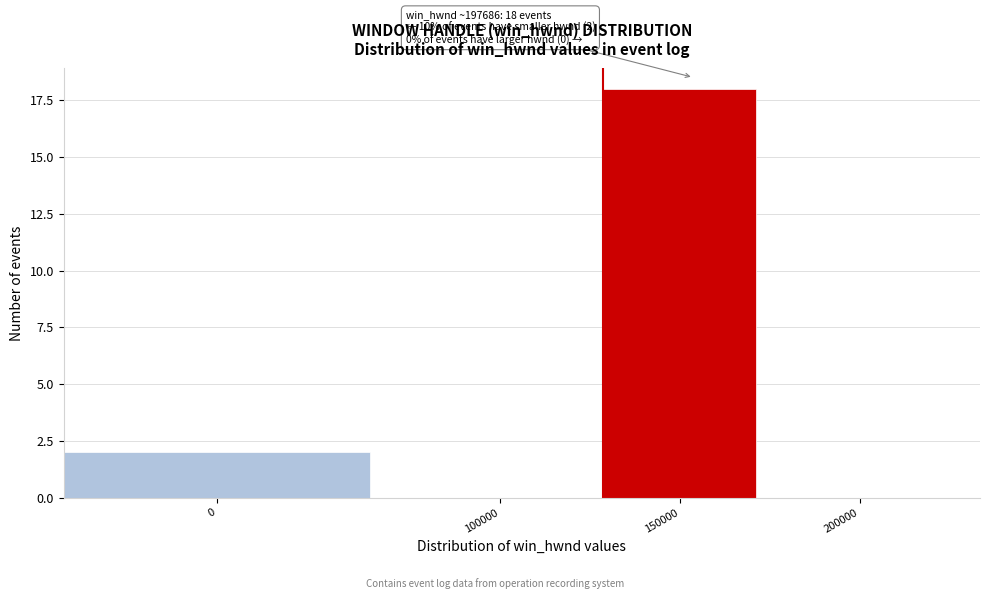

Reading left to right, list all the values displayed in this chart.

0=2	100000=0	150000=18	200000=0